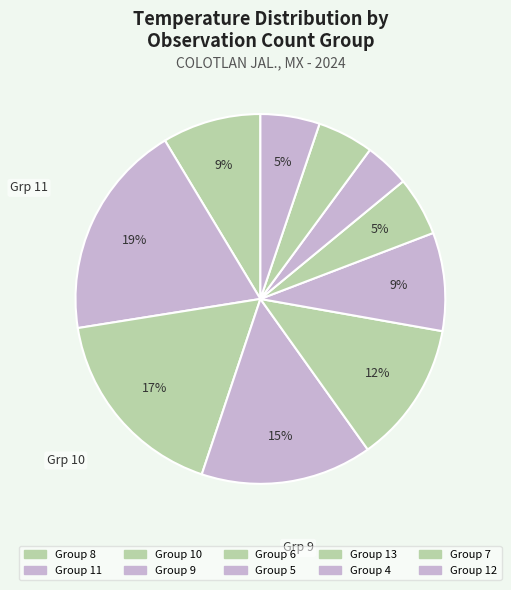

How many segments does this pie chart have?

10